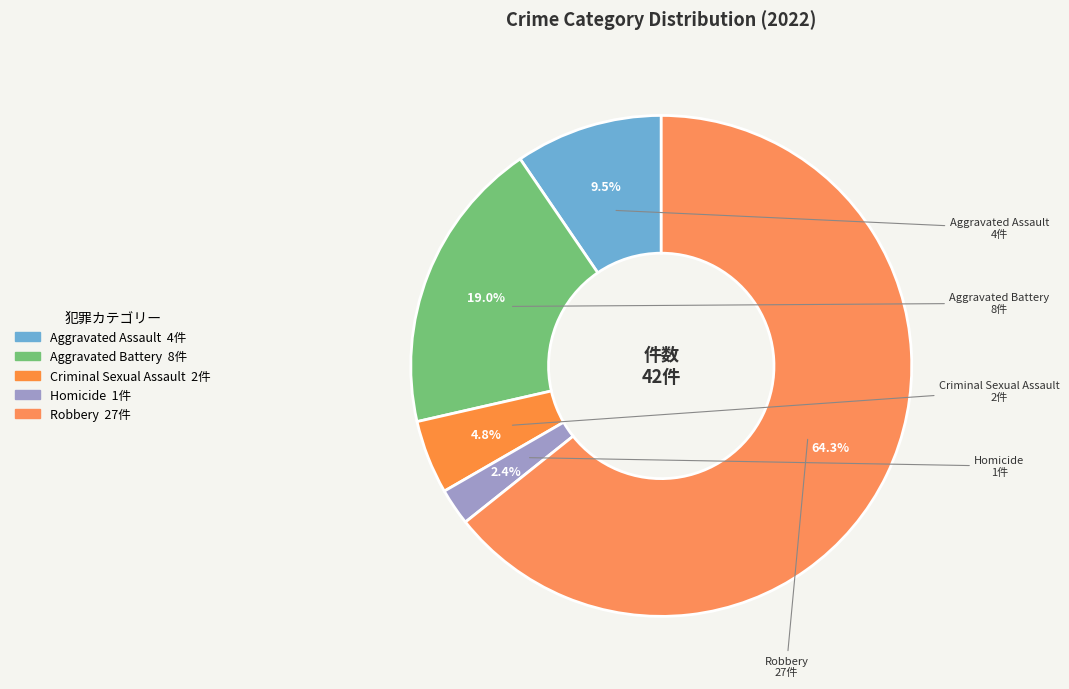

Does Homicide account for over 50% of the chart?

No